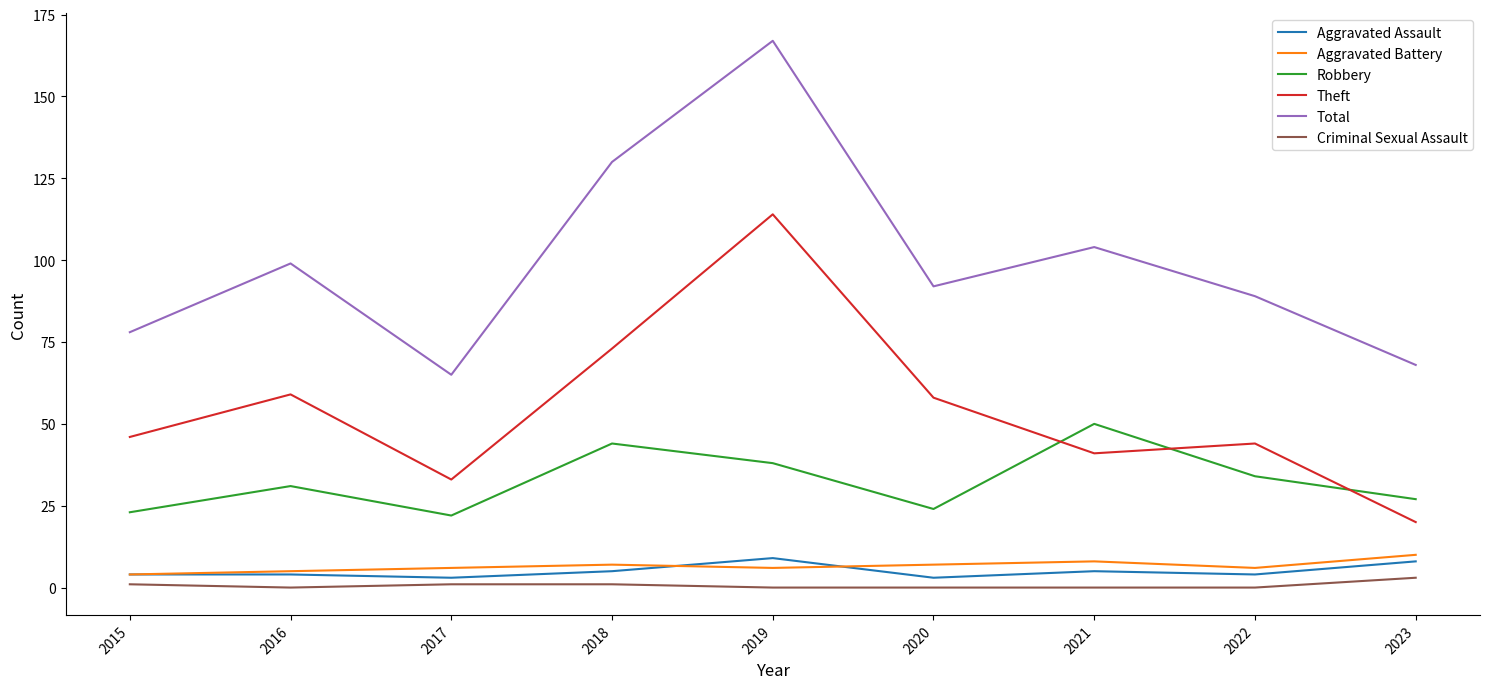

At which category does the chart reach its peak across all series?

2019